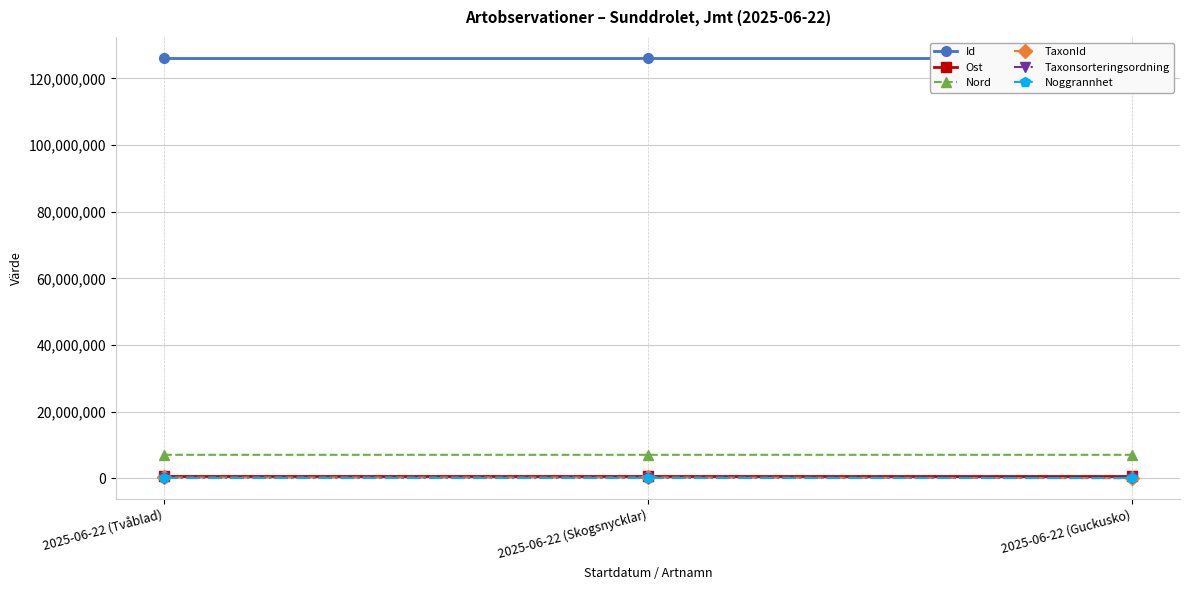

What is the spread (max minus min) of values at 2025-06-22 (Guckusko)?

126135151